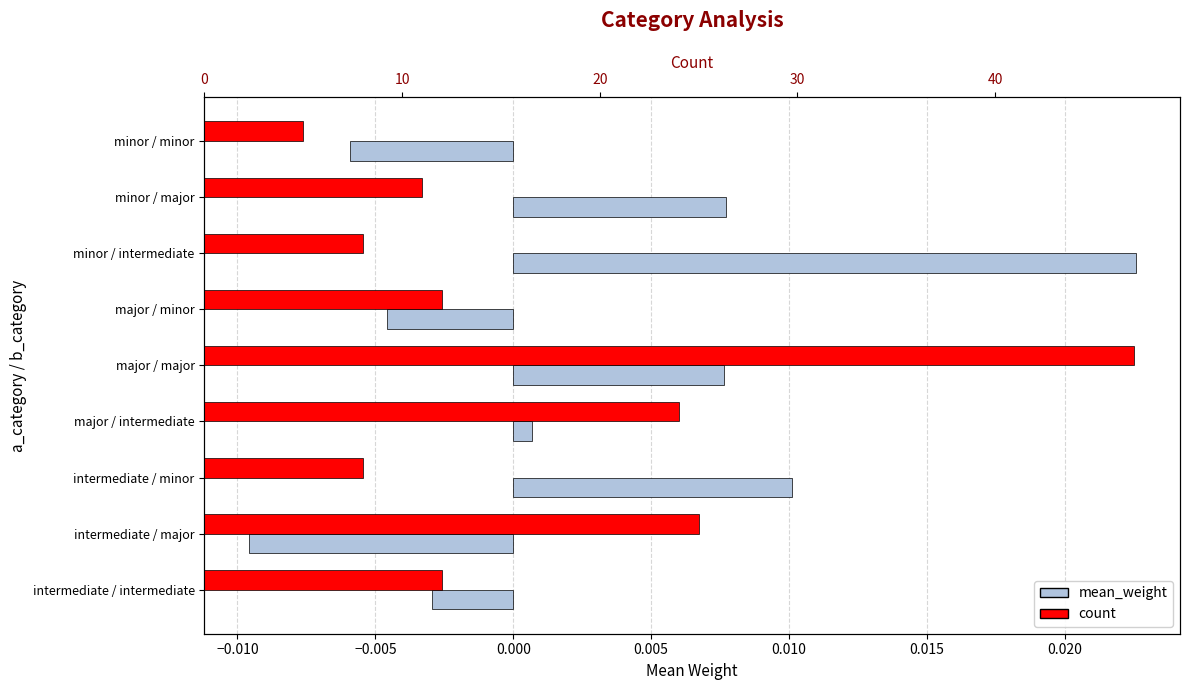

What is the difference between the count values at minor / major and intermediate / major?

14.0